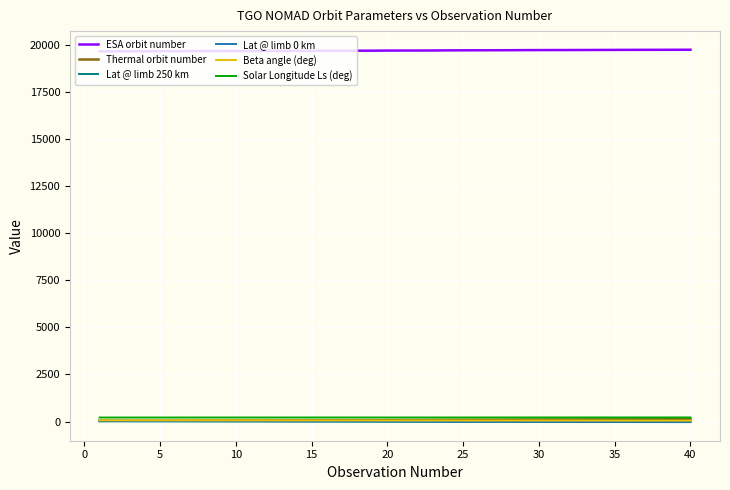

True or false: ESA orbit number and Solar Longitude Ls (deg) intersect in this chart.

False